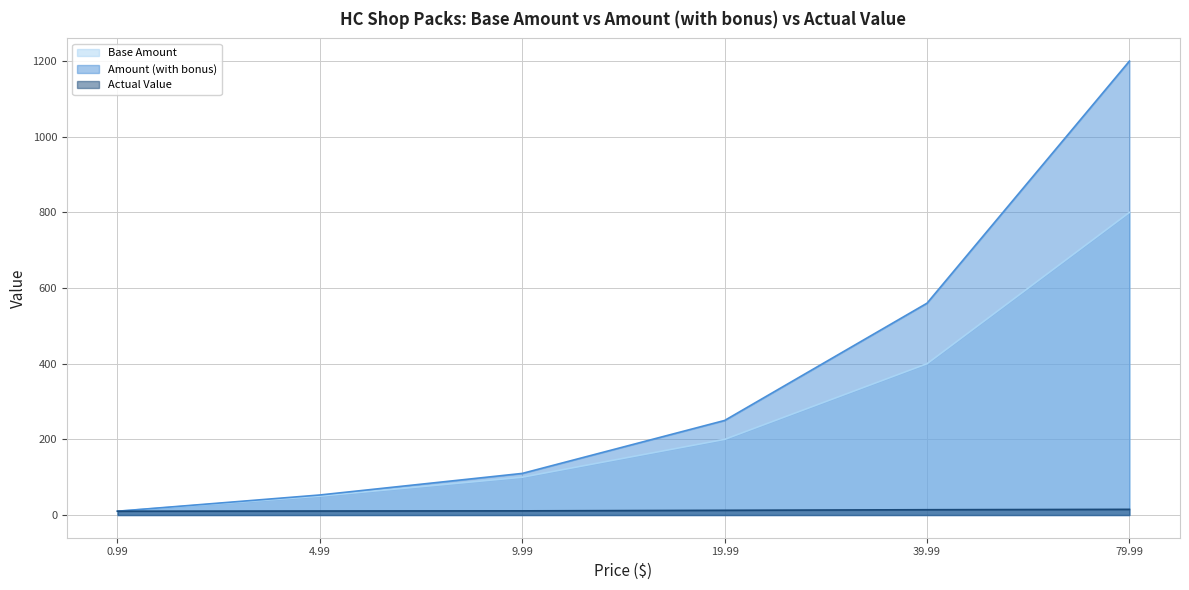

What is the label of the 5th point from the right?

4.99